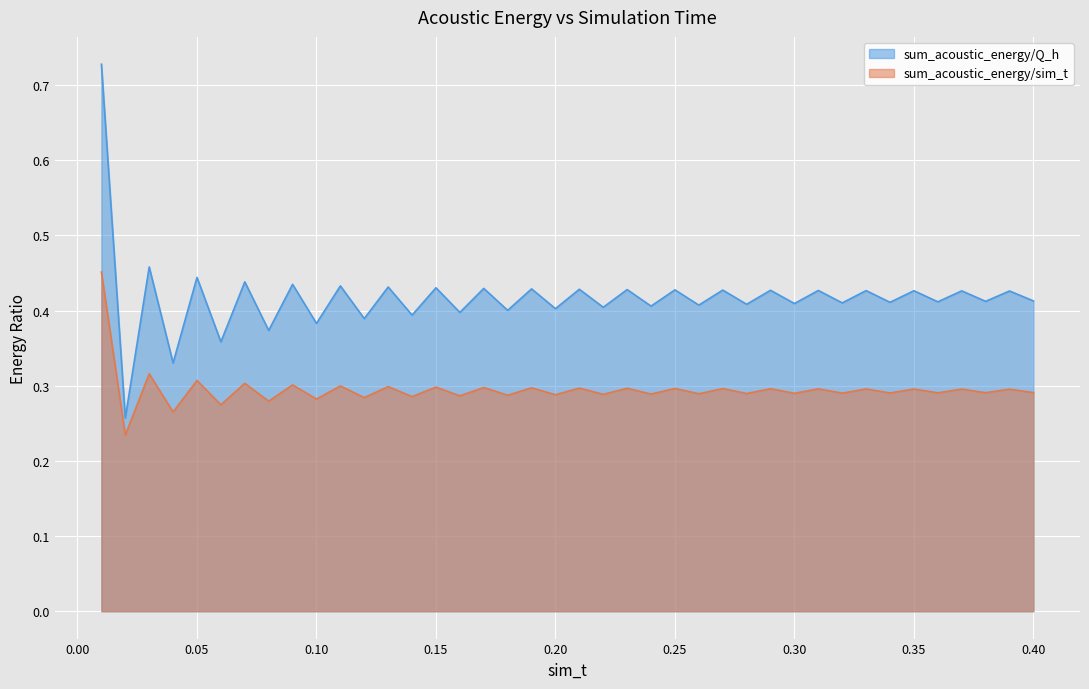

Which series has the largest total across all categories?

sum_acoustic_energy/Q_h